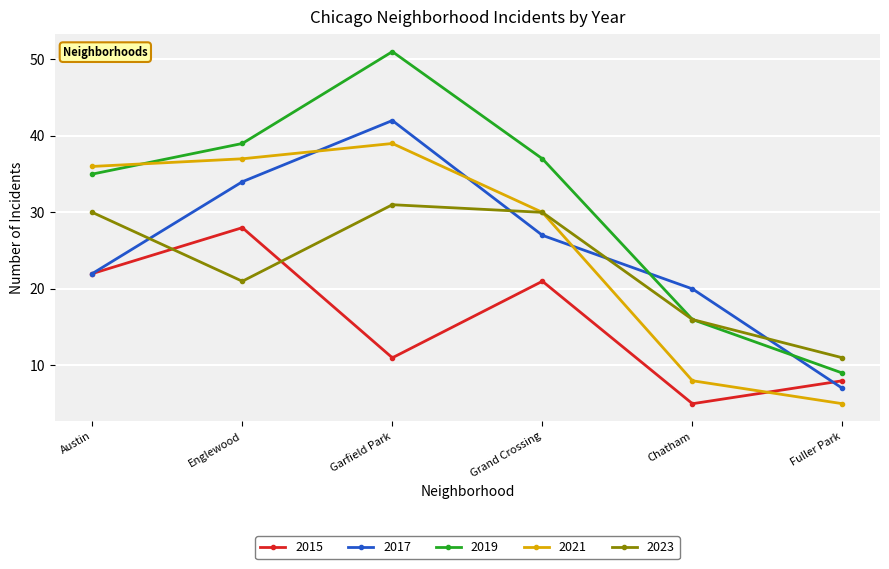

At which category does 2015 reach its first local peak?

Englewood